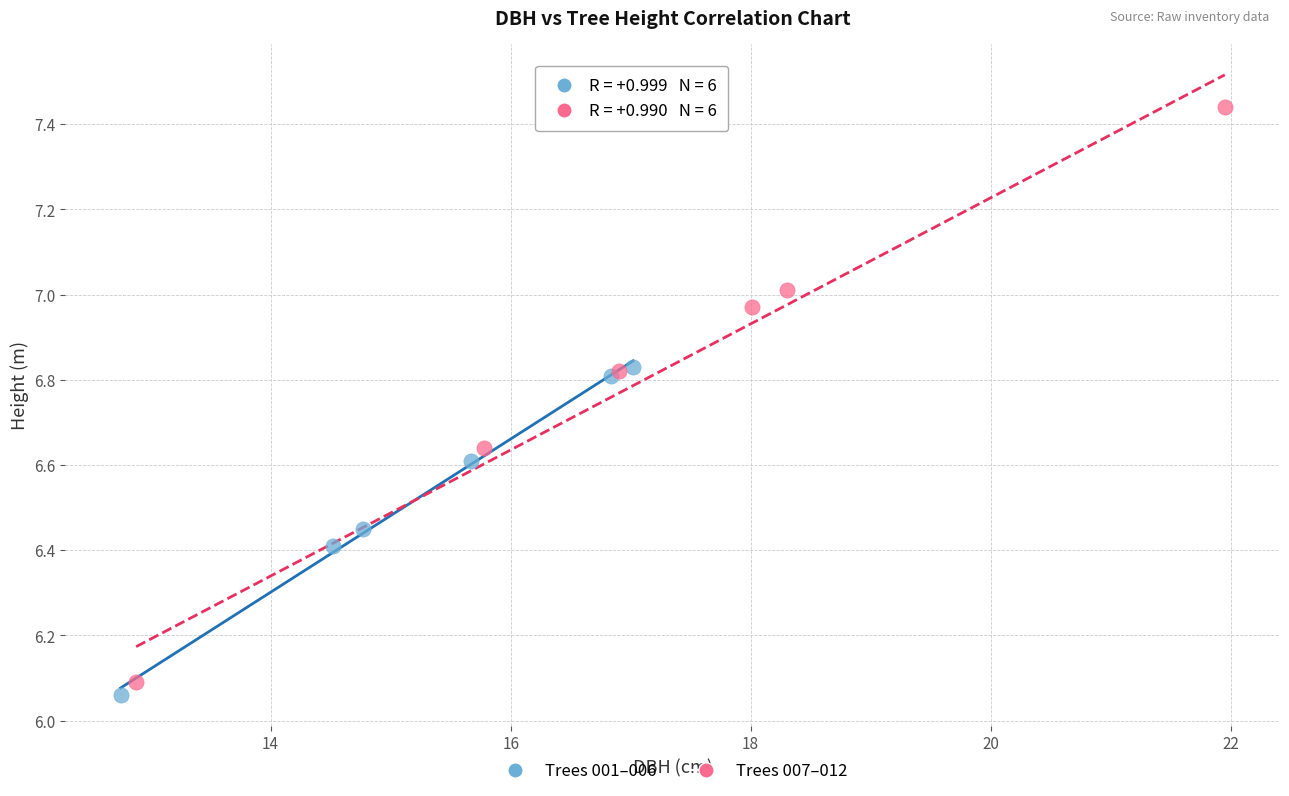

Which series reaches the minimum Y coordinate?

Trees 001–006